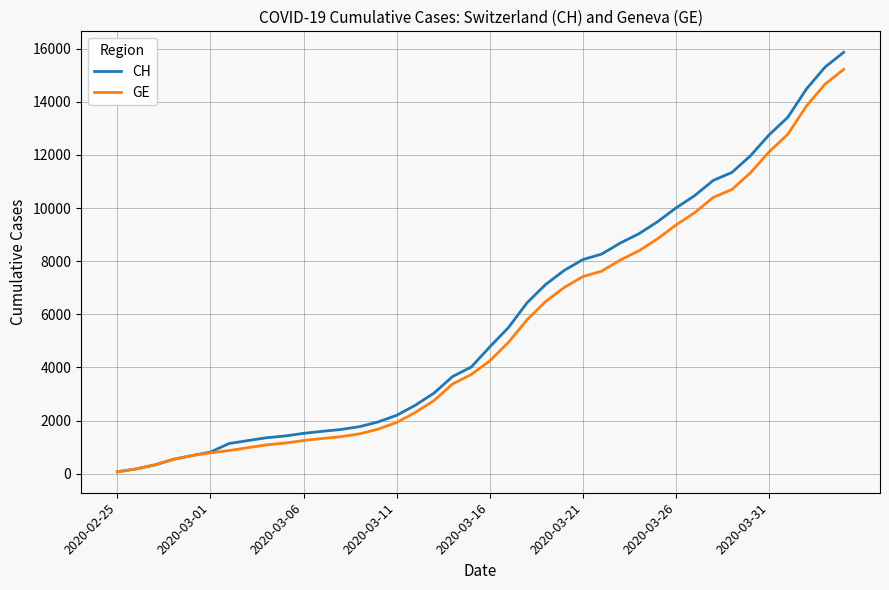

Which series has the widest spread of values?

CH